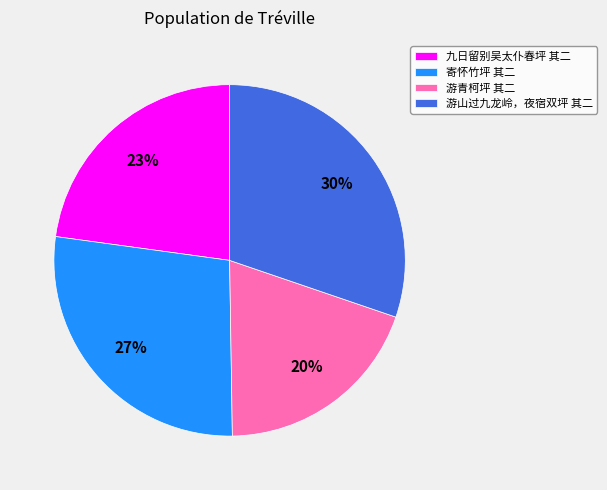

How many segments does this pie chart have?

4